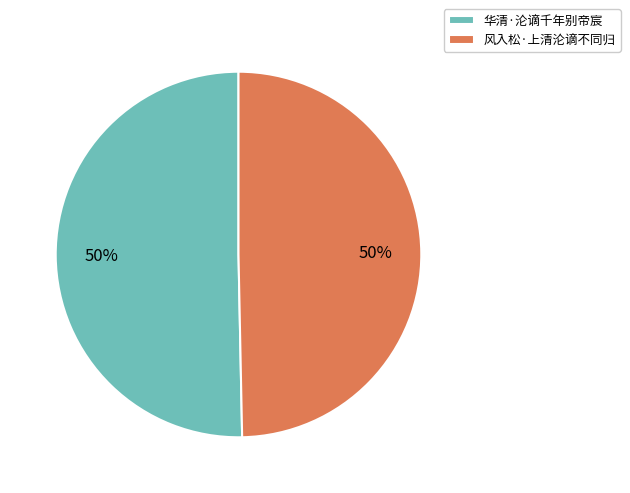

Is the sum of 华清·沦谪千年别帝宸 and 风入松·上清沦谪不同归 greater than half?

Yes